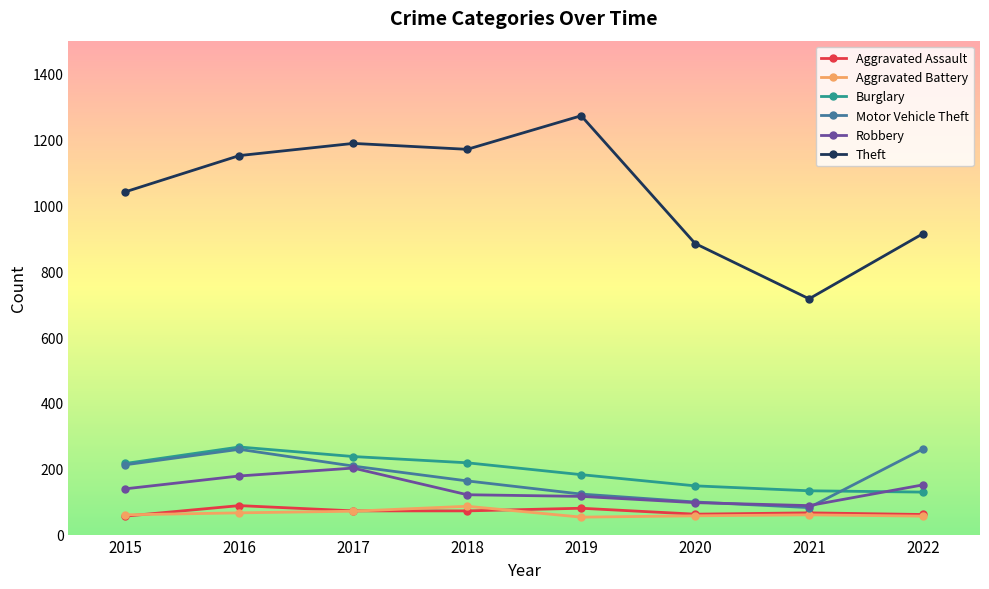

True or false: Aggravated Battery has more than 1 interior local peaks.

True